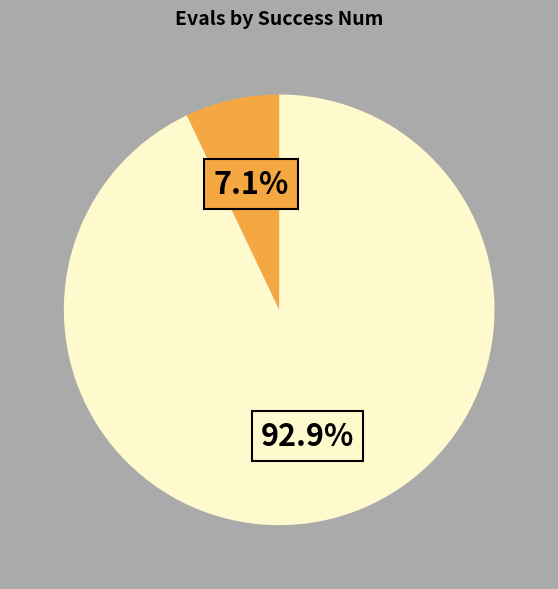

How many slices are in this pie chart?

2